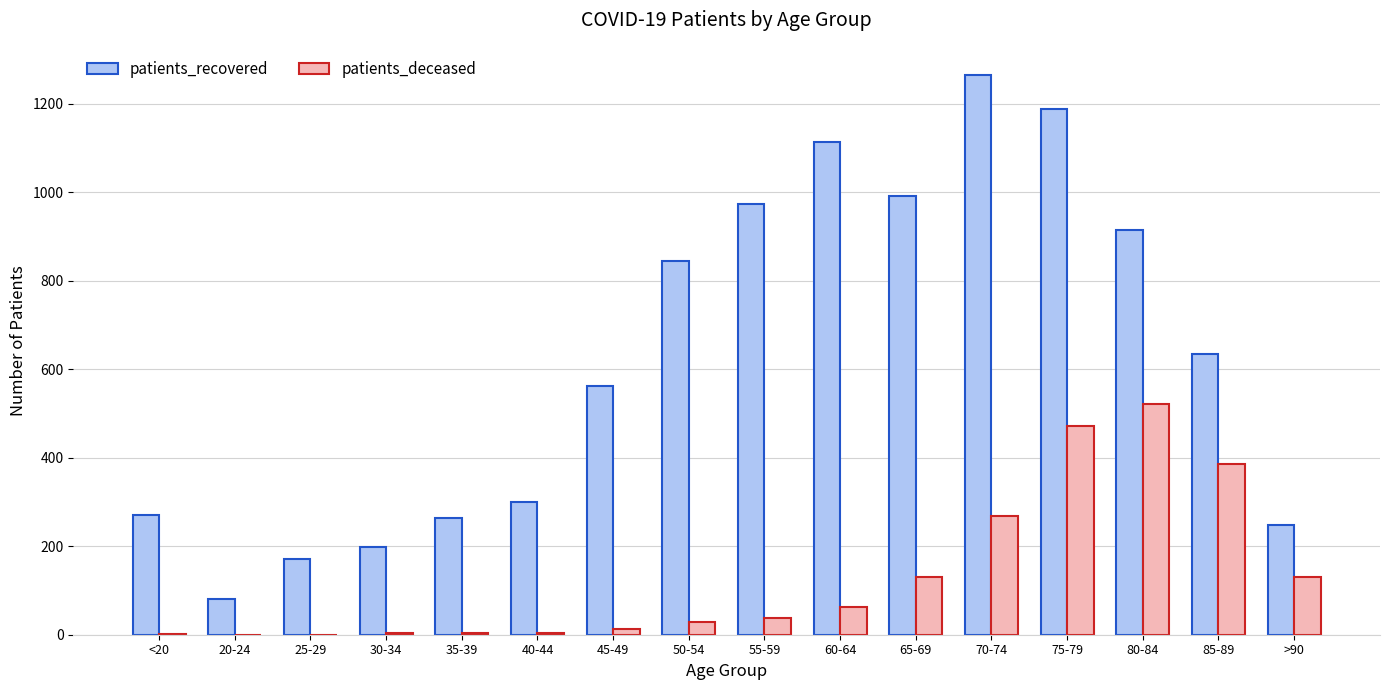

What are all the series names shown in the legend?

patients_recovered, patients_deceased